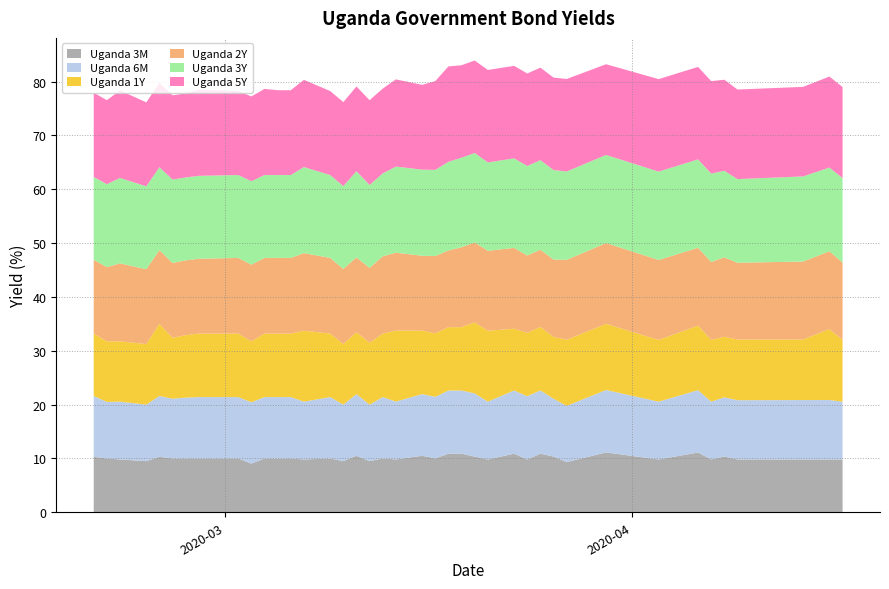

Reading right to left, extract all data points from this chart.

Uganda 3M: 2020-04-17=9.8	2020-04-16=9.8	2020-04-14=9.8	2020-04-09=9.8	2020-04-08=10.3	2020-04-07=9.8	2020-04-06=11.1	2020-04-03=9.8	2020-03-30=11.1	2020-03-27=9.3	2020-03-26=10.4	2020-03-25=10.9	2020-03-24=9.8	2020-03-23=10.9	2020-03-21=9.8	2020-03-20=10.3	2020-03-19=10.9	2020-03-18=10.9	2020-03-17=10.0	2020-03-16=10.5	2020-03-14=9.8	2020-03-13=10.0	2020-03-12=9.5	2020-03-11=10.5	2020-03-10=9.5	2020-03-09=10.0	2020-03-07=9.8	2020-03-06=10.0	2020-03-05=10.0	2020-03-04=10.0	2020-03-03=9.0	2020-03-02=10.0	2020-02-28=10.0	2020-02-27=10.0	2020-02-26=10.0	2020-02-25=10.3	2020-02-24=9.5	2020-02-22=9.8	2020-02-21=10.0	2020-02-20=10.3
Uganda 6M: 2020-04-17=10.7	2020-04-16=11.1	2020-04-14=11.1	2020-04-09=11.0	2020-04-08=11.0	2020-04-07=10.7	2020-04-06=11.6	2020-04-03=10.7	2020-03-30=11.6	2020-03-27=10.4	2020-03-26=10.7	2020-03-25=11.8	2020-03-24=11.8	2020-03-23=11.7	2020-03-21=10.7	2020-03-20=11.7	2020-03-19=11.7	2020-03-18=11.7	2020-03-17=11.4	2020-03-16=11.4	2020-03-14=10.8	2020-03-13=11.4	2020-03-12=10.5	2020-03-11=11.4	2020-03-10=10.5	2020-03-09=11.4	2020-03-07=10.7	2020-03-06=11.4	2020-03-05=11.4	2020-03-04=11.4	2020-03-03=11.4	2020-03-02=11.4	2020-02-28=11.4	2020-02-27=11.3	2020-02-26=11.1	2020-02-25=11.3	2020-02-24=10.5	2020-02-22=10.7	2020-02-21=10.5	2020-02-20=11.3
Uganda 1Y: 2020-04-17=11.5	2020-04-16=13.2	2020-04-14=11.3	2020-04-09=11.3	2020-04-08=11.3	2020-04-07=11.5	2020-04-06=12.0	2020-04-03=11.5	2020-03-30=12.3	2020-03-27=12.3	2020-03-26=11.5	2020-03-25=11.8	2020-03-24=11.8	2020-03-23=11.5	2020-03-21=13.2	2020-03-20=13.2	2020-03-19=11.8	2020-03-18=11.8	2020-03-17=11.8	2020-03-16=11.8	2020-03-14=13.2	2020-03-13=11.8	2020-03-12=11.5	2020-03-11=11.5	2020-03-10=11.2	2020-03-09=11.8	2020-03-07=13.2	2020-03-06=11.8	2020-03-05=11.8	2020-03-04=11.8	2020-03-03=11.3	2020-03-02=11.8	2020-02-28=11.8	2020-02-27=11.6	2020-02-26=11.3	2020-02-25=13.4	2020-02-24=11.2	2020-02-22=11.2	2020-02-21=11.2	2020-02-20=11.6
Uganda 2Y: 2020-04-17=14.4	2020-04-16=14.5	2020-04-14=14.5	2020-04-09=14.3	2020-04-08=14.7	2020-04-07=14.5	2020-04-06=14.5	2020-04-03=14.8	2020-03-30=15.0	2020-03-27=14.8	2020-03-26=14.4	2020-03-25=14.4	2020-03-24=14.4	2020-03-23=15.0	2020-03-21=14.8	2020-03-20=14.8	2020-03-19=14.8	2020-03-18=14.2	2020-03-17=14.3	2020-03-16=13.9	2020-03-14=14.5	2020-03-13=14.3	2020-03-12=13.9	2020-03-11=13.9	2020-03-10=13.9	2020-03-09=14.1	2020-03-07=14.4	2020-03-06=14.1	2020-03-05=14.1	2020-03-04=14.1	2020-03-03=14.2	2020-03-02=14.1	2020-02-28=13.9	2020-02-27=13.9	2020-02-26=13.9	2020-02-25=13.7	2020-02-24=13.9	2020-02-22=14.5	2020-02-21=13.8	2020-02-20=13.7
Uganda 3Y: 2020-04-17=15.7	2020-04-16=15.5	2020-04-14=15.8	2020-04-09=15.5	2020-04-08=16.1	2020-04-07=16.4	2020-04-06=16.4	2020-04-03=16.4	2020-03-30=16.4	2020-03-27=16.4	2020-03-26=16.6	2020-03-25=16.6	2020-03-24=16.6	2020-03-23=16.6	2020-03-21=16.4	2020-03-20=16.6	2020-03-19=16.6	2020-03-18=16.5	2020-03-17=16.0	2020-03-16=16.0	2020-03-14=16.0	2020-03-13=15.4	2020-03-12=15.4	2020-03-11=16.0	2020-03-10=15.4	2020-03-09=15.4	2020-03-07=16.0	2020-03-06=15.4	2020-03-05=15.4	2020-03-04=15.4	2020-03-03=15.5	2020-03-02=15.4	2020-02-28=15.4	2020-02-27=15.4	2020-02-26=15.5	2020-02-25=15.4	2020-02-24=15.4	2020-02-22=15.9	2020-02-21=15.4	2020-02-20=15.4
Uganda 5Y: 2020-04-17=16.9	2020-04-16=16.9	2020-04-14=16.6	2020-04-09=16.6	2020-04-08=16.9	2020-04-07=17.2	2020-04-06=17.2	2020-04-03=17.2	2020-03-30=16.9	2020-03-27=17.2	2020-03-26=17.2	2020-03-25=17.2	2020-03-24=17.2	2020-03-23=17.2	2020-03-21=17.2	2020-03-20=17.2	2020-03-19=17.2	2020-03-18=17.7	2020-03-17=16.5	2020-03-16=15.8	2020-03-14=16.2	2020-03-13=15.8	2020-03-12=15.8	2020-03-11=15.8	2020-03-10=15.6	2020-03-09=15.6	2020-03-07=16.2	2020-03-06=15.8	2020-03-05=15.8	2020-03-04=16.0	2020-03-03=15.8	2020-03-02=15.6	2020-02-28=16.0	2020-02-27=15.6	2020-02-26=15.7	2020-02-25=15.7	2020-02-24=15.6	2020-02-22=16.3	2020-02-21=15.6	2020-02-20=15.7